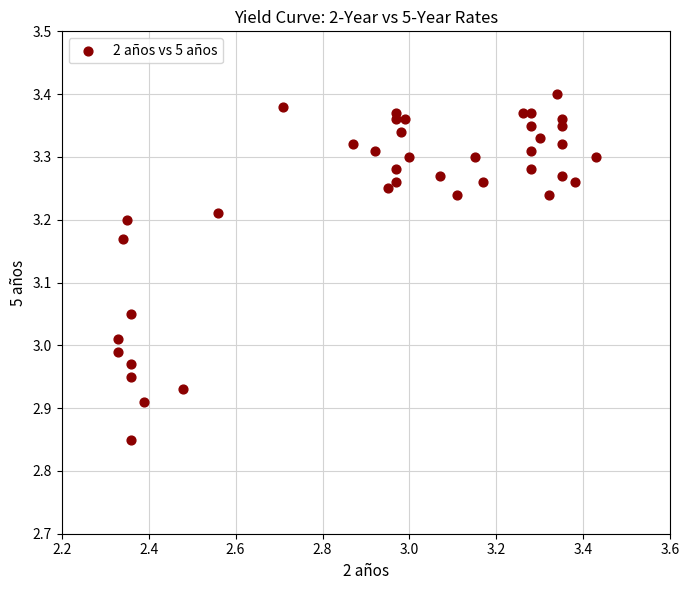

What is the range of X values (max minus min)?

1.1